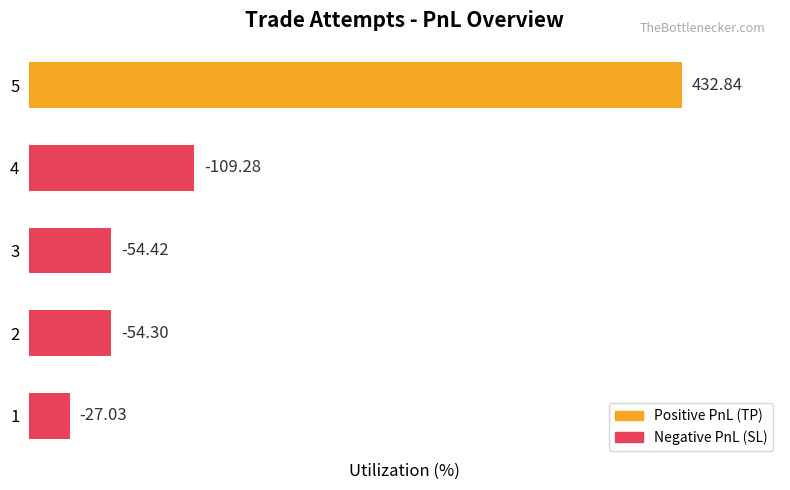

How many bars are there in total?

5